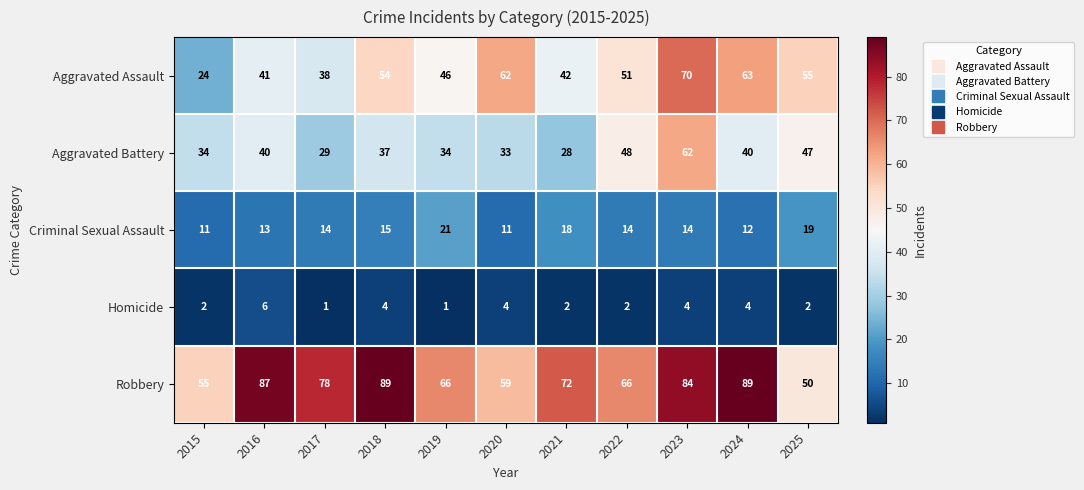

What is the difference between the Robbery values at 2015 and 2022?

11